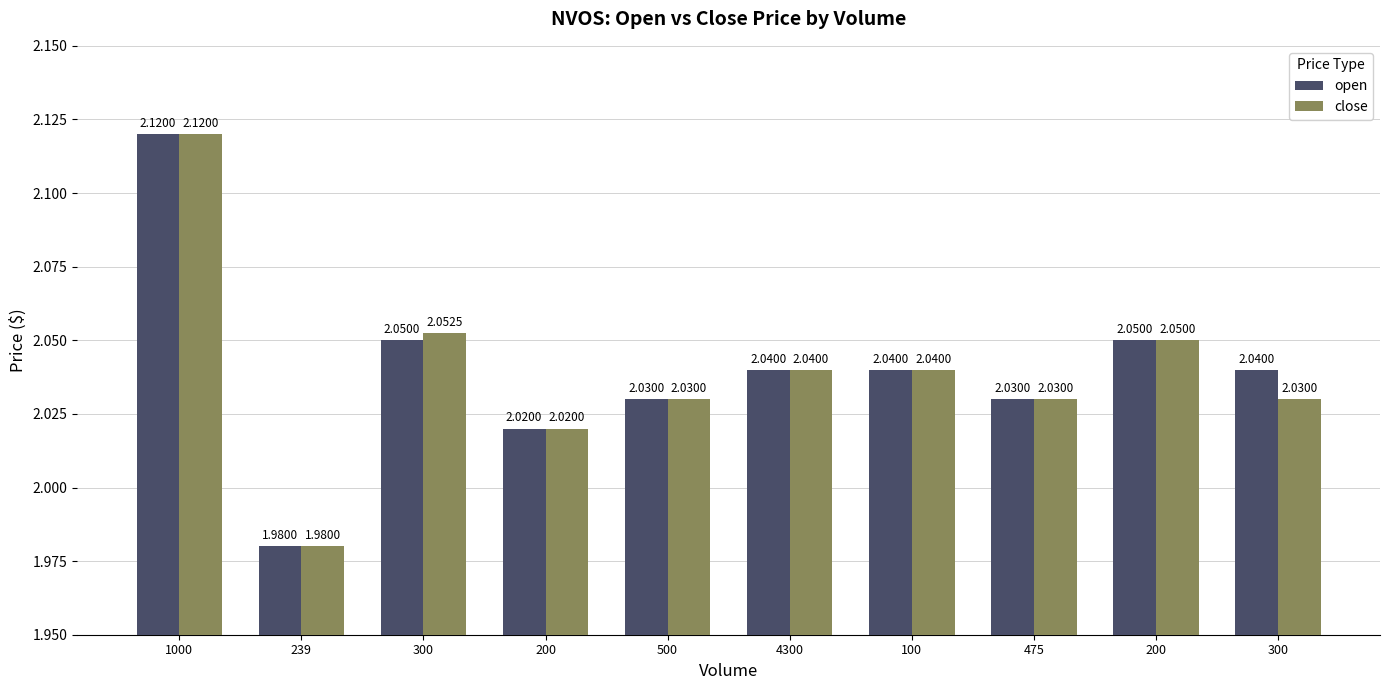

Is it true that close equals 0.9 at 239?

False